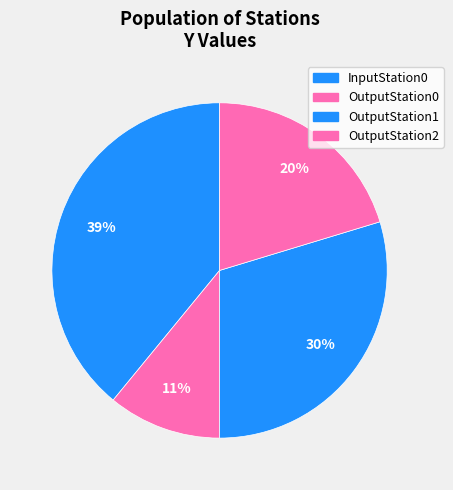

Count the number of slices in the pie.

4